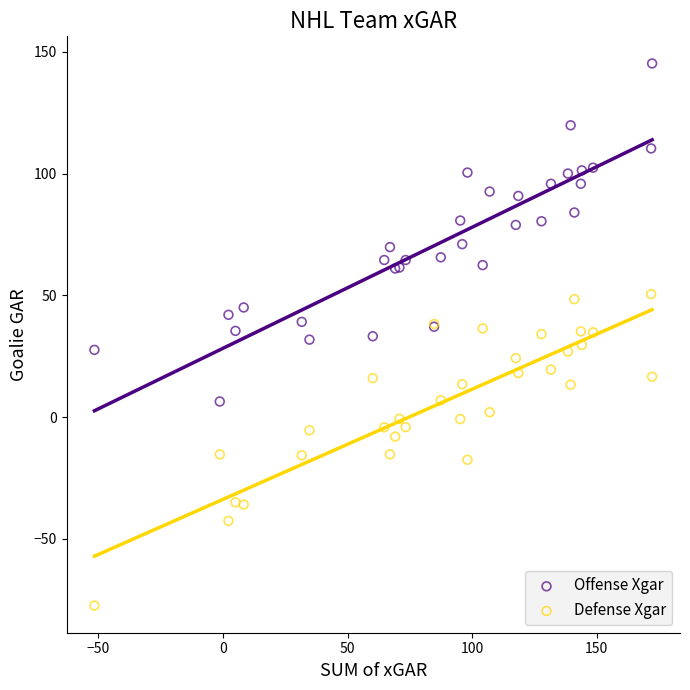

Which series contains the highest Y value?

Offense Xgar